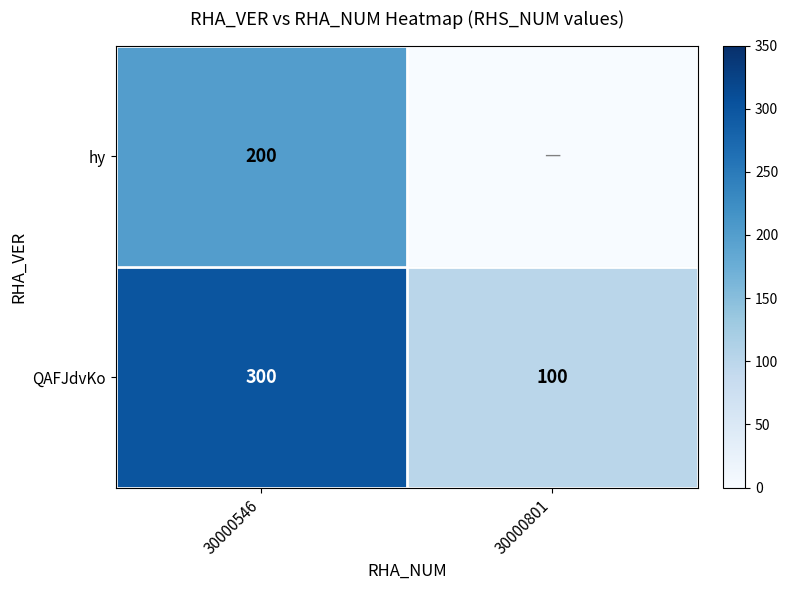

What is the spread (max minus min) of values at 30000546?

100